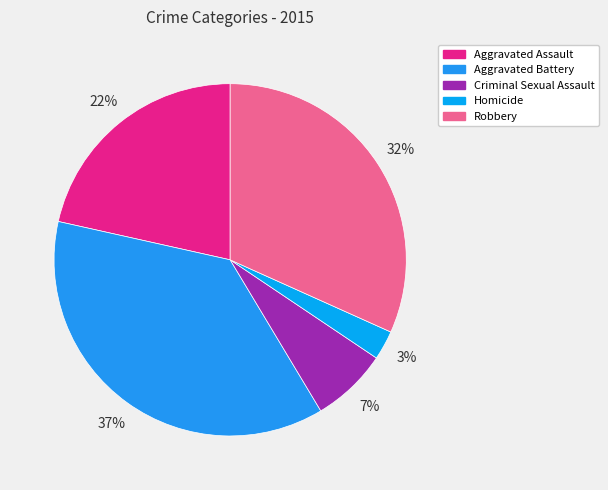

Between Aggravated Assault and Aggravated Battery, which is larger?

Aggravated Battery